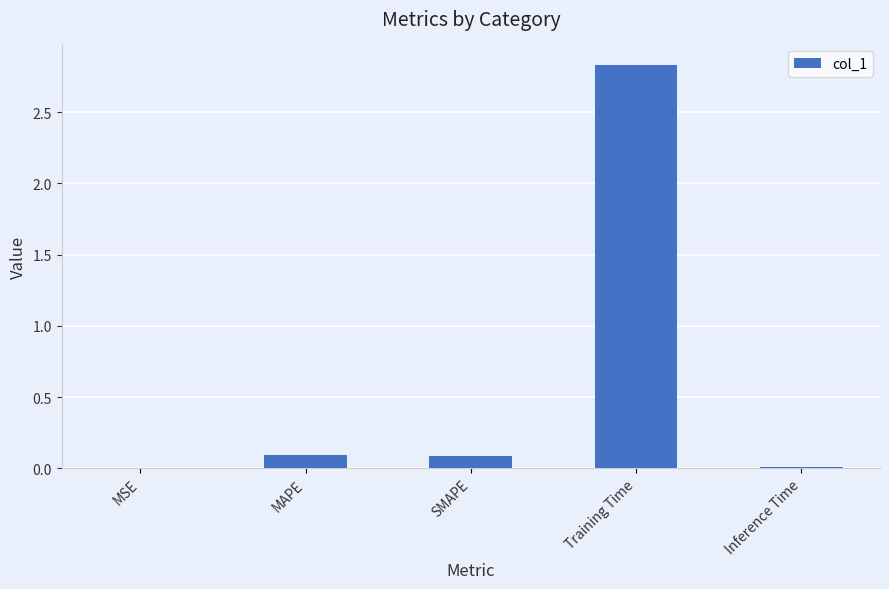

True or false: the data shows 0.1 at MAPE.

True